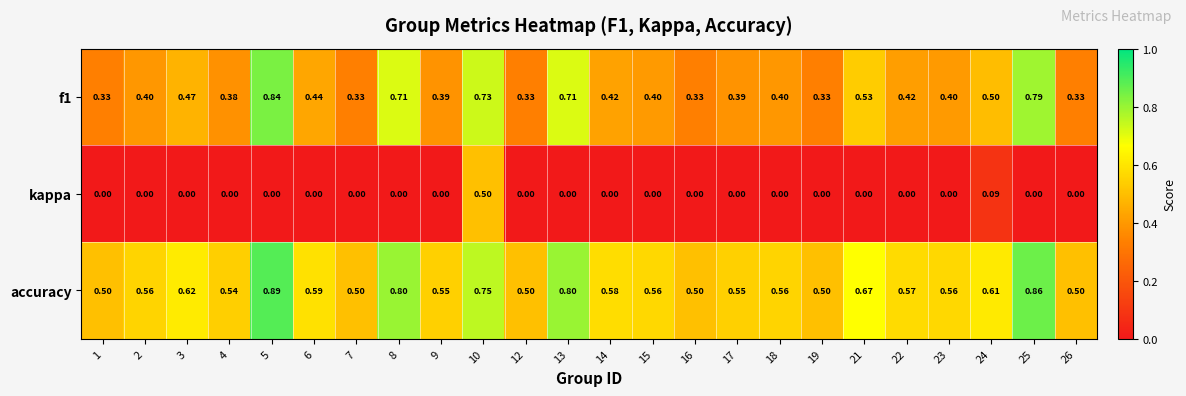

How many distinct data groups are displayed?

3